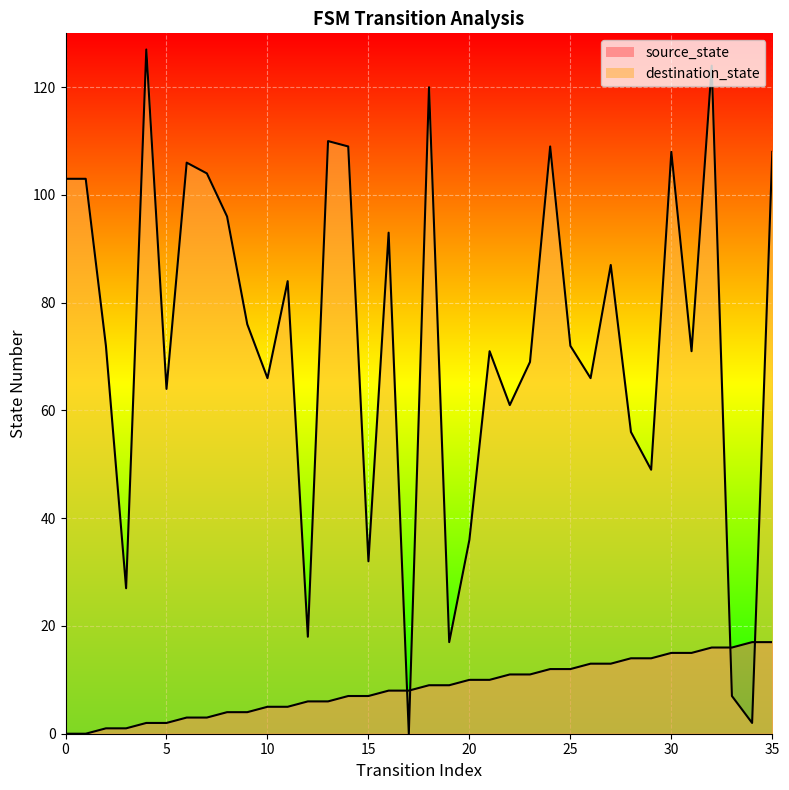

Does the chart display data point markers on the line(s)?

No